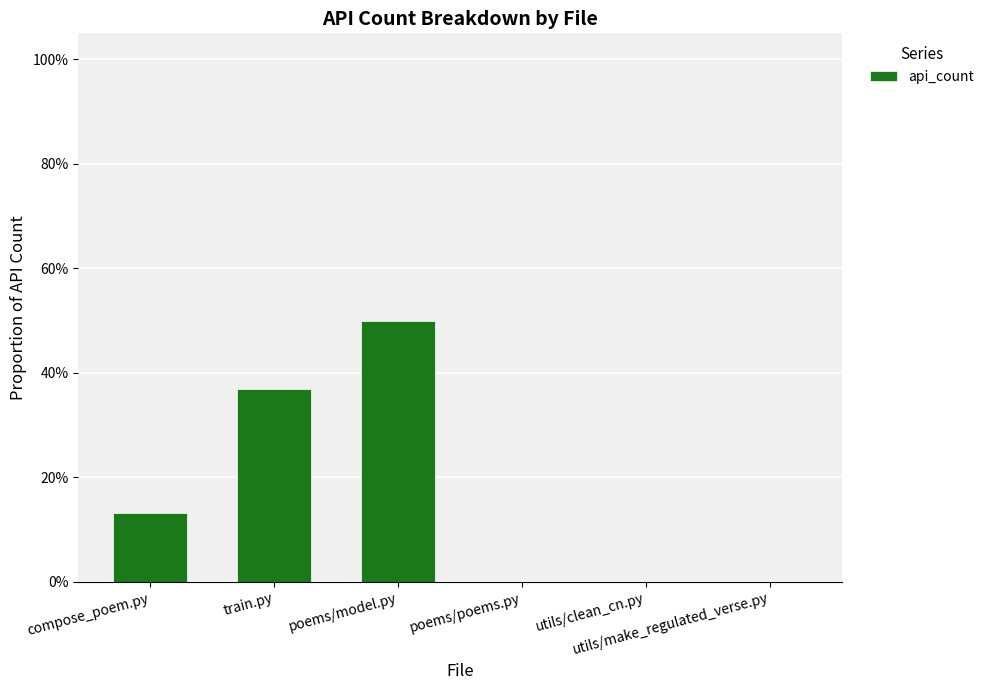

What is the greatest value displayed?

0.5